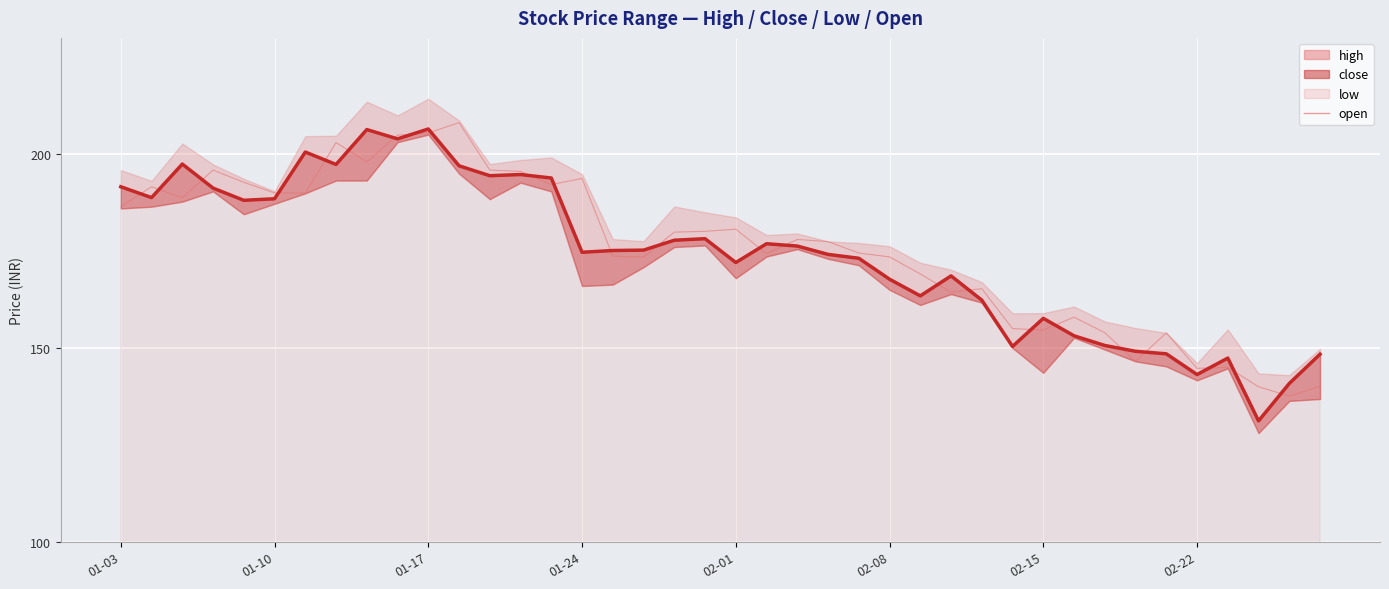

How many data points are above 178?

19